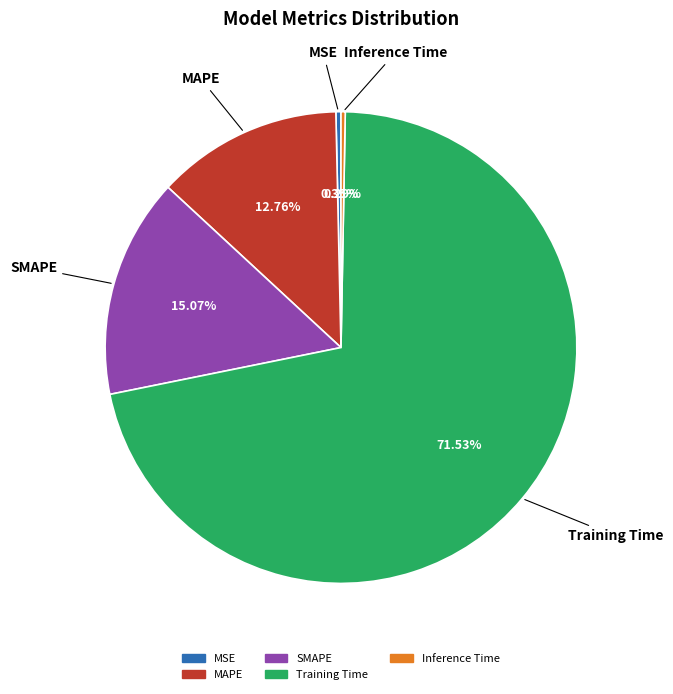

Which category has the biggest portion of the pie?

Training Time